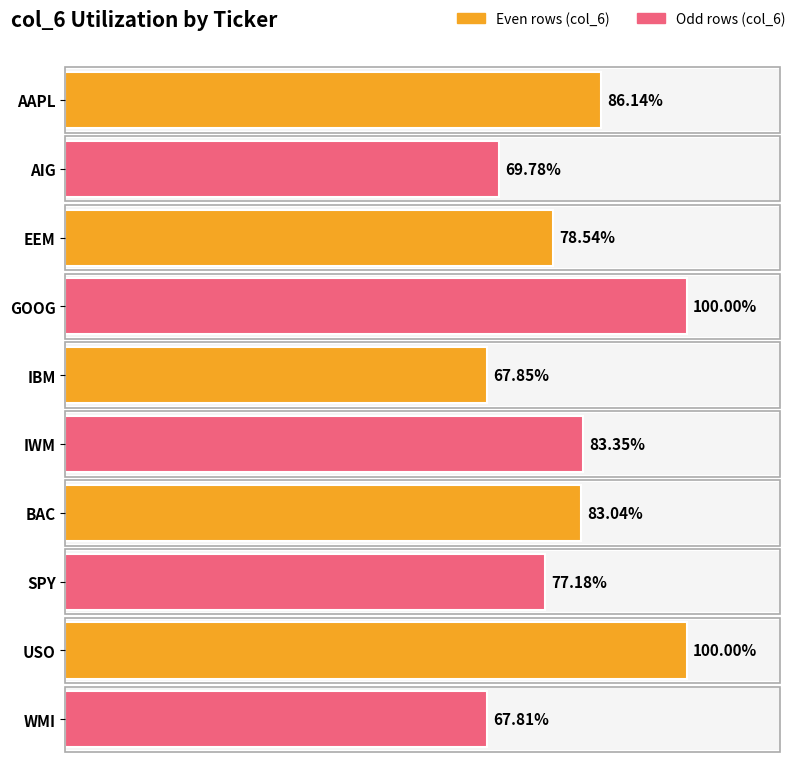

At which category does the chart reach its peak across all series?

GOOG